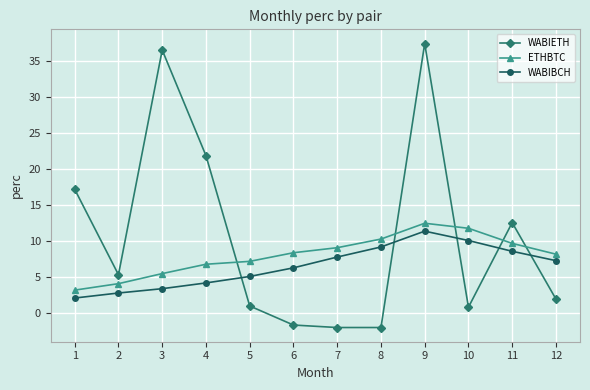

At which category does the chart reach its peak across all series?

9